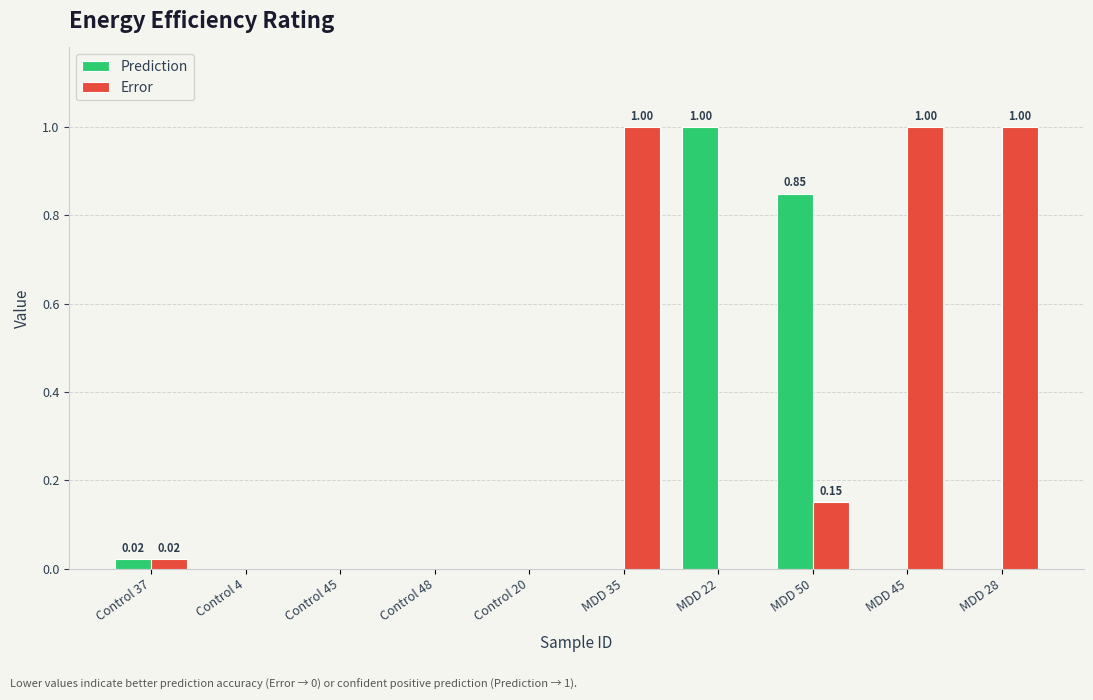

What is the sum of all Prediction values?

1.9